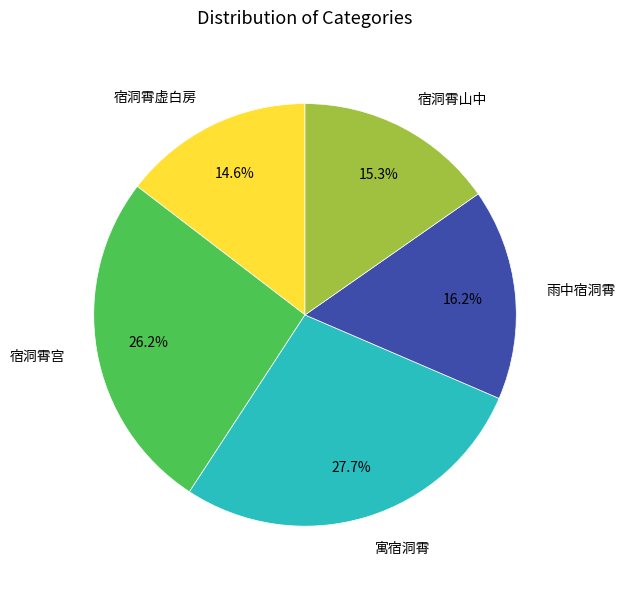

How many slices are in this pie chart?

5